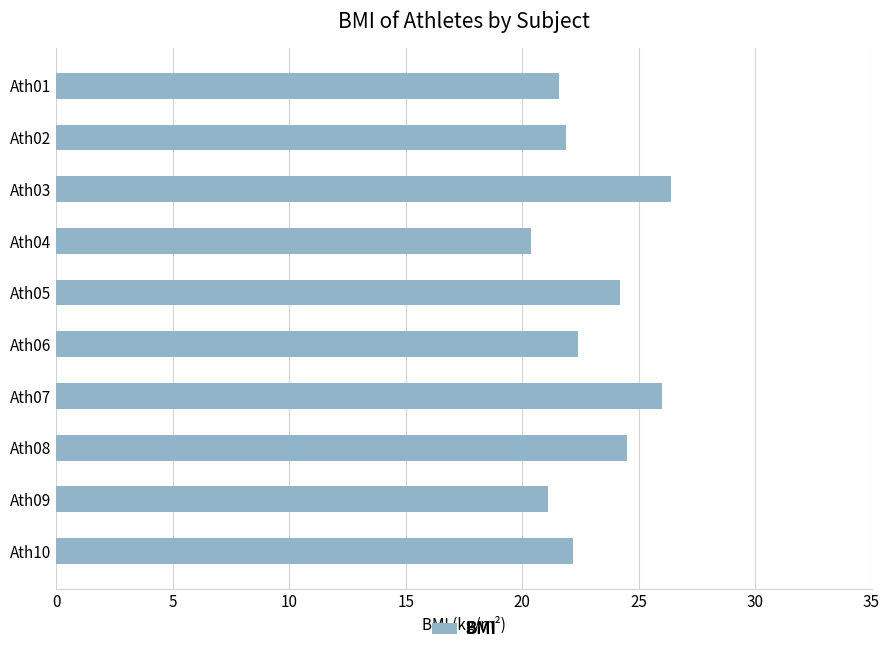

Is it true that the value at Ath05 is 40.1?

False